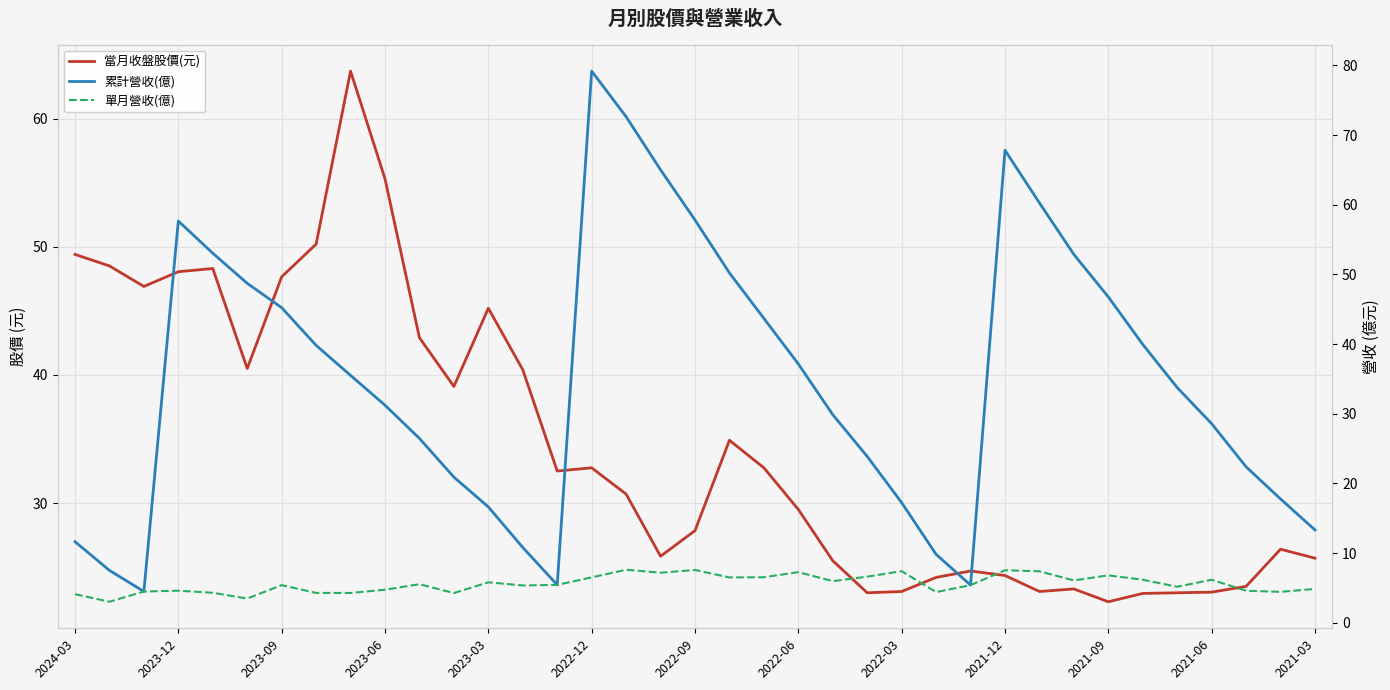

What is the average value of the 當月收盤股價(元) series?

34.4